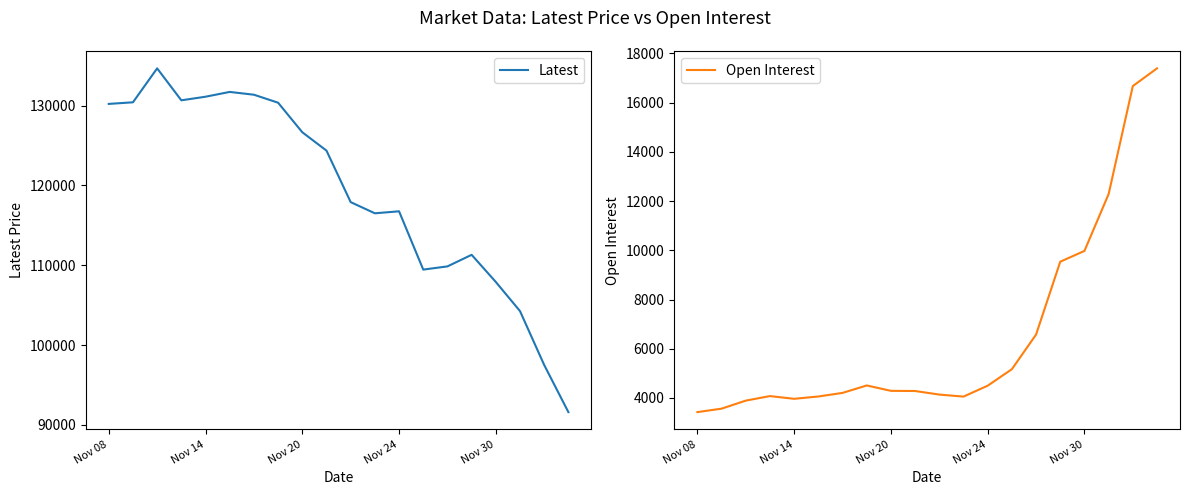

List the series in order of their overall mean, highest first.

Latest, Open Interest